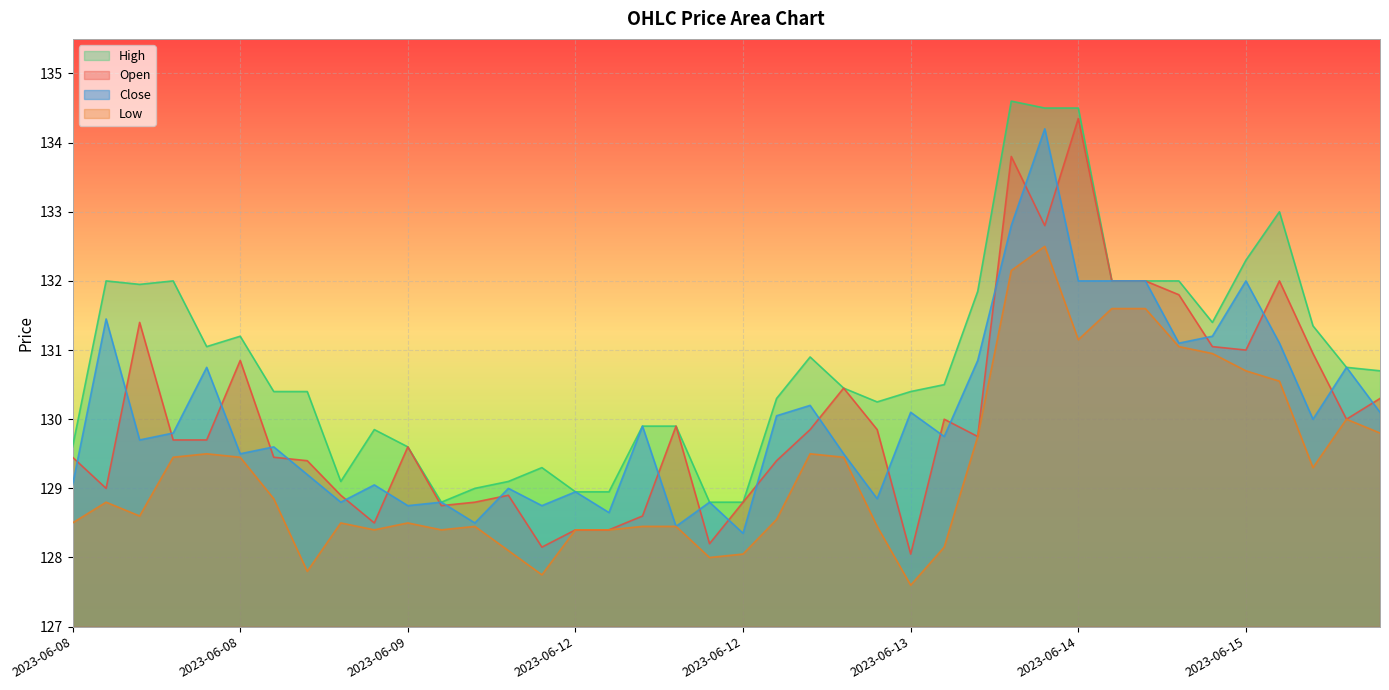

Which label corresponds to the smallest value in the chart?

2023-06-13